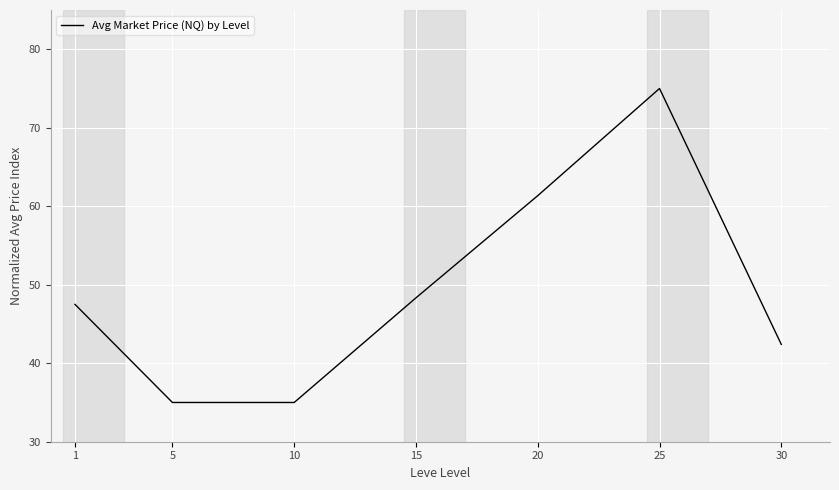

Approximately how many times larger is the value at 10 compared to 30?

0.8